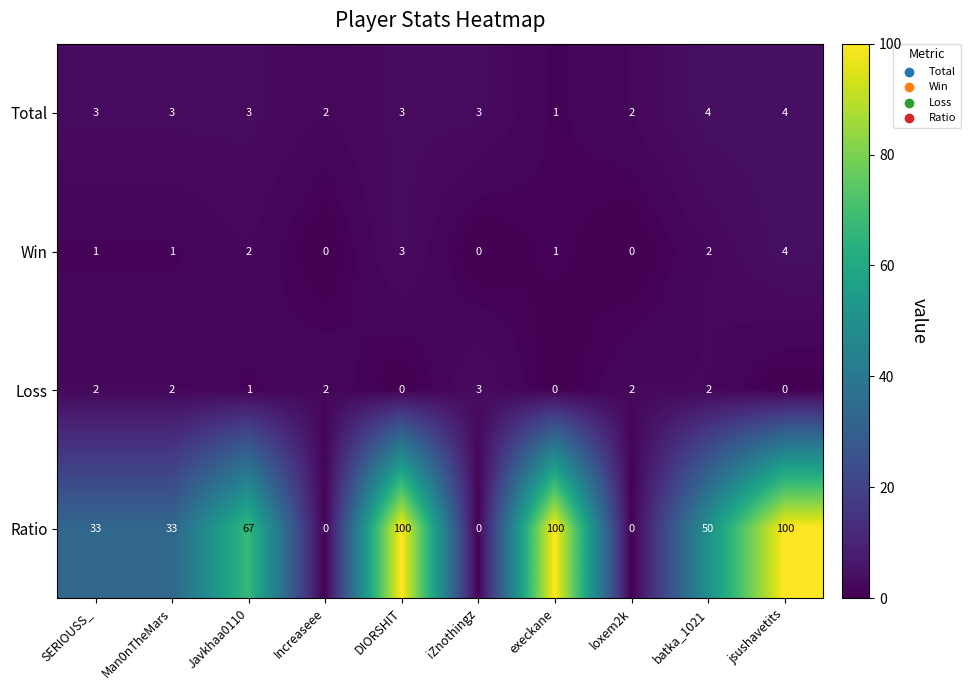

True or false: Ratio has a value of 28 at batka_1021.

False